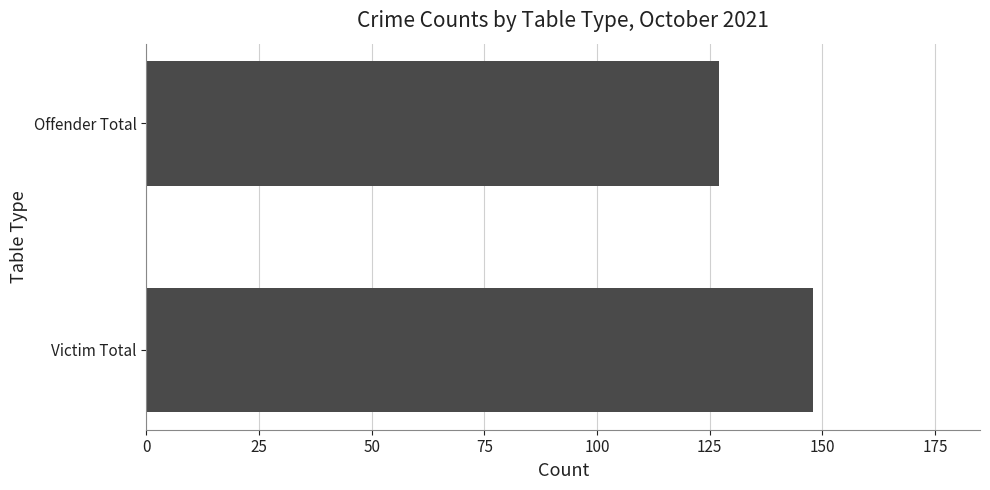

The value at Victim Total is 148. True or false?

True